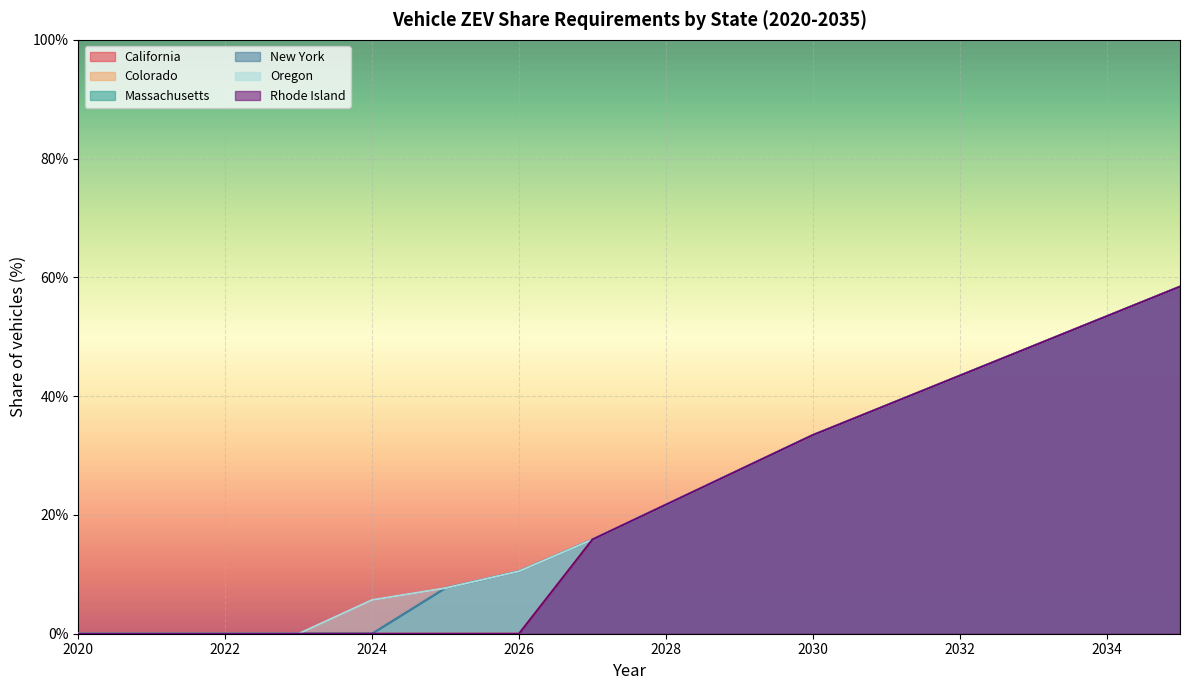

What is the difference between the second highest and minimum values in the California series?

0.5